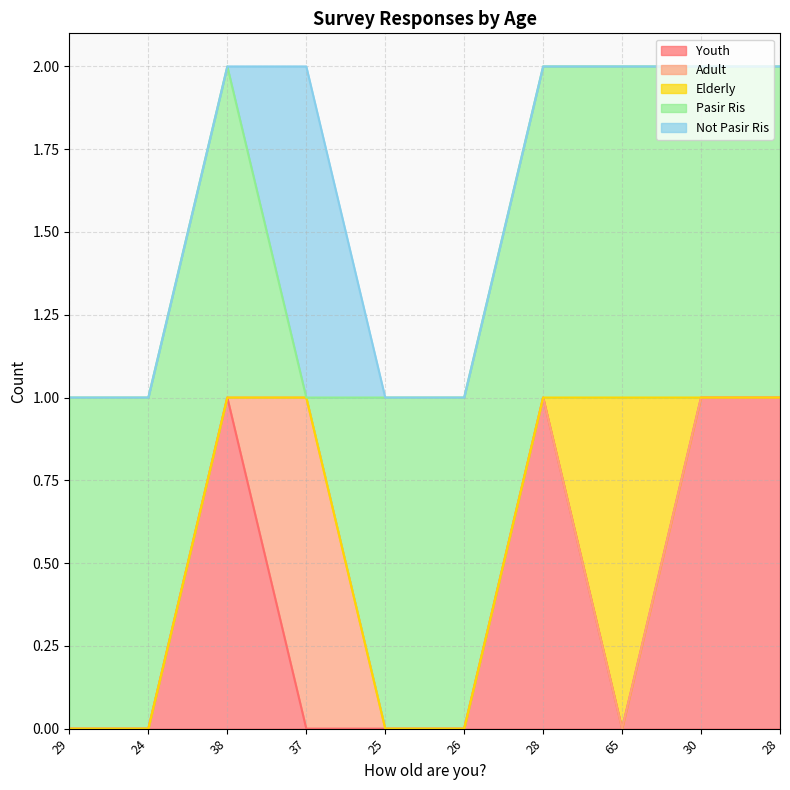

The value of Youth at 38 is 1. True or false?

True